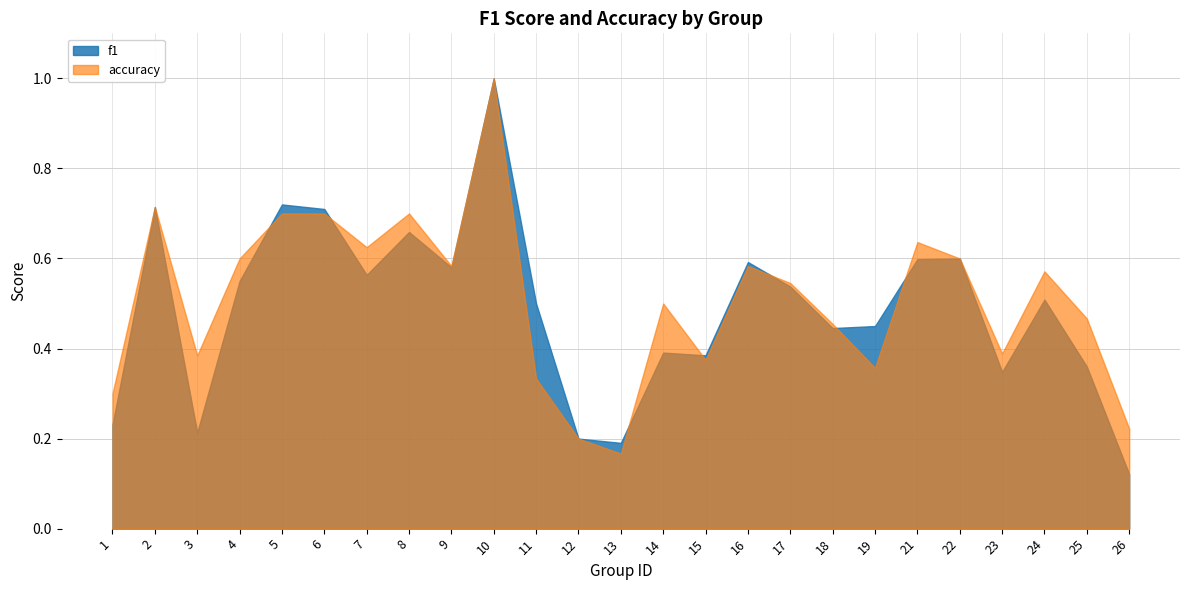

Which series has the widest spread of values?

f1